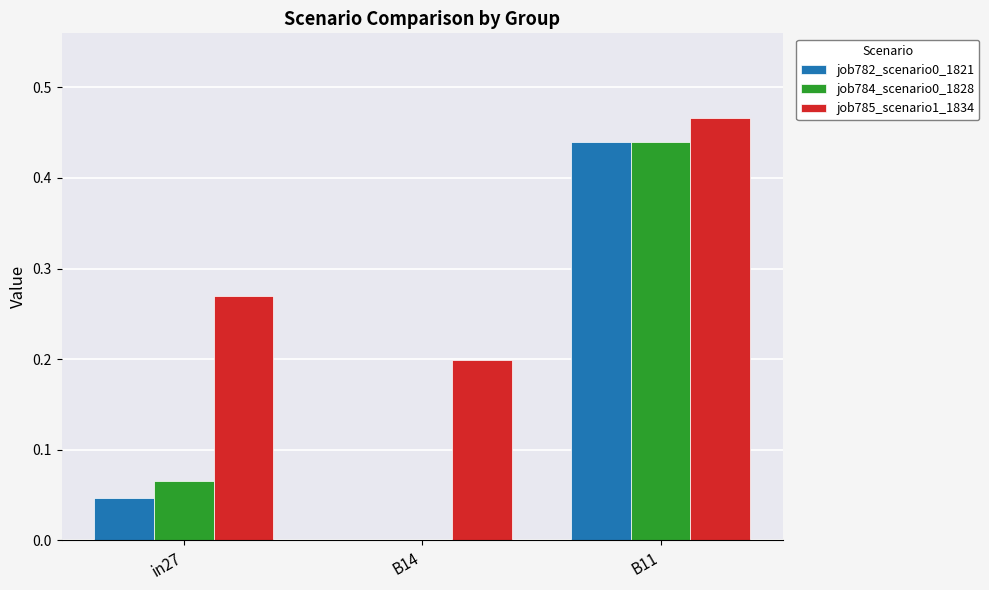

The job784_scenario0_1828 series shows 0.6 at B11. True or false?

False